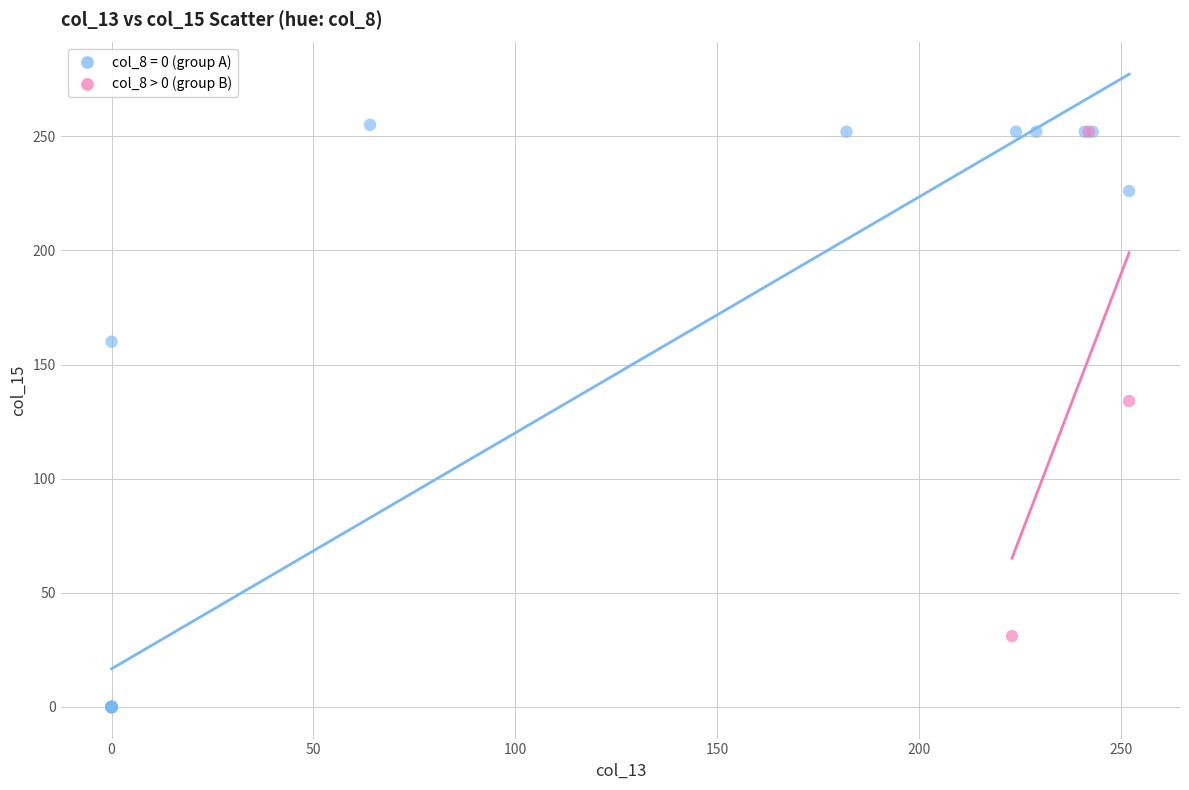

Which series has the widest spread of Y values?

col_8 = 0 (group A)